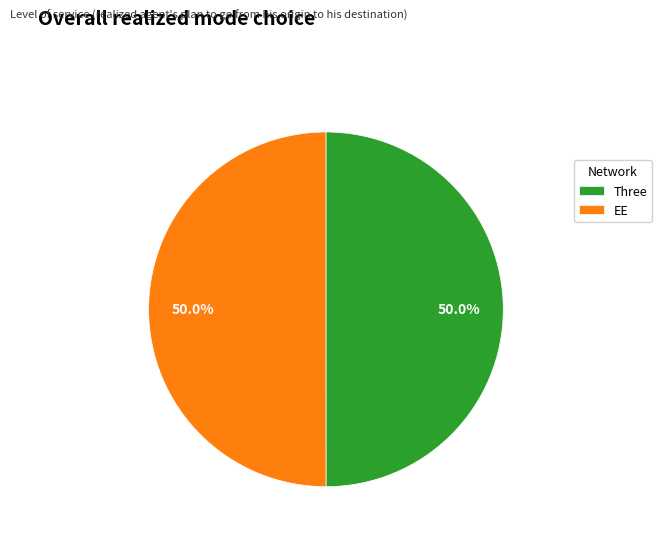

To the nearest percent, what is the combined percentage of Three and EE?

100%